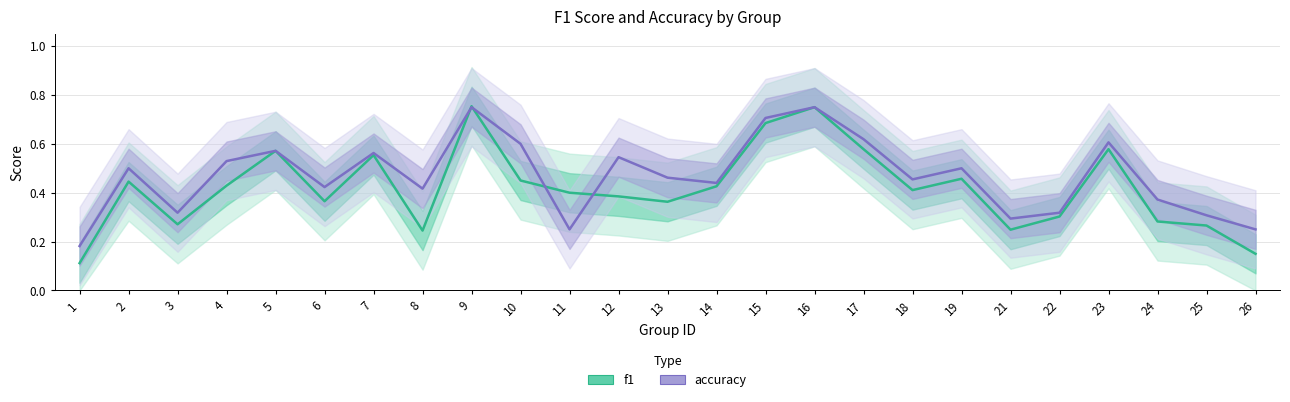

What are all the series names shown in the legend?

f1, accuracy